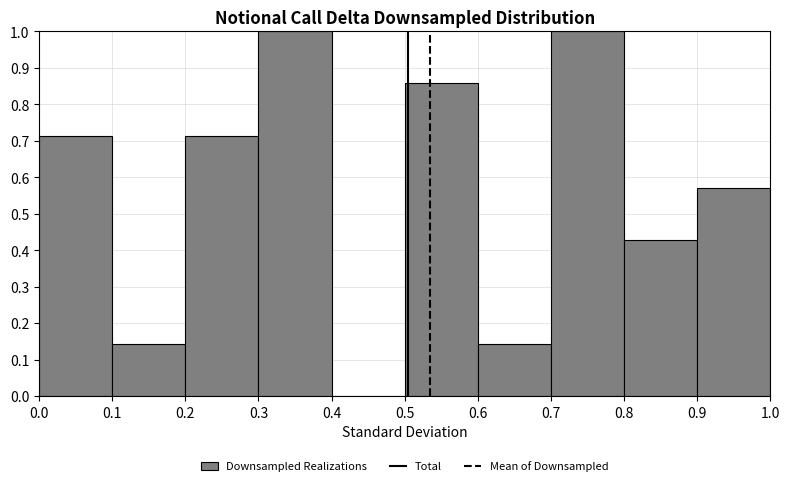

Reading left to right, list every bar in this chart as the range it spans on the x-axis followed by its height. The values are not printed on the chart, so give them approximately, as read against the axis.

0.0 to 0.1: 0.71
0.1 to 0.2: 0.14
0.2 to 0.3: 0.71
0.3 to 0.4: 1.00
0.4 to 0.5: 0
0.5 to 0.6: 0.86
0.6 to 0.7: 0.14
0.7 to 0.8: 1.00
0.8 to 0.9: 0.43
0.9 to 1.0: 0.57